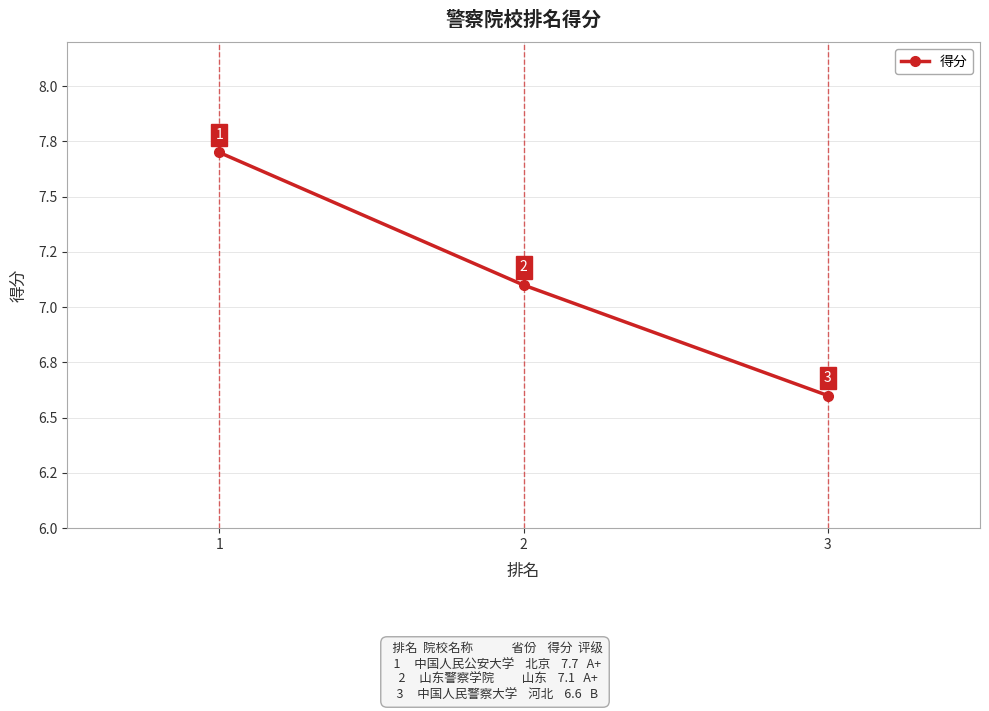

What is the sum of all values?

21.4